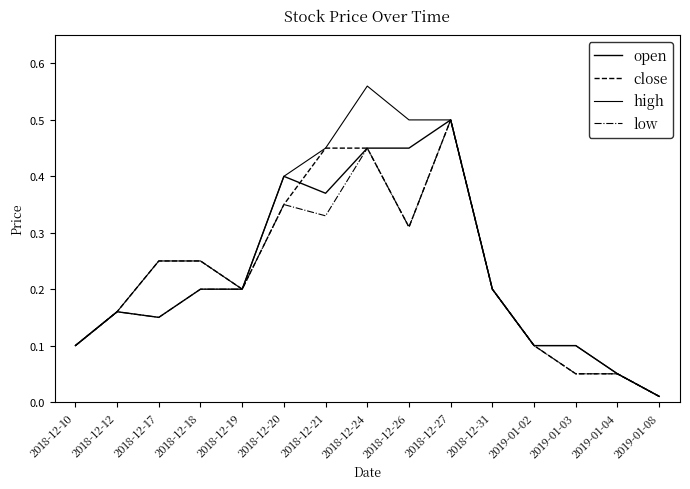

What value does the high series have at 2018-12-24?

0.6